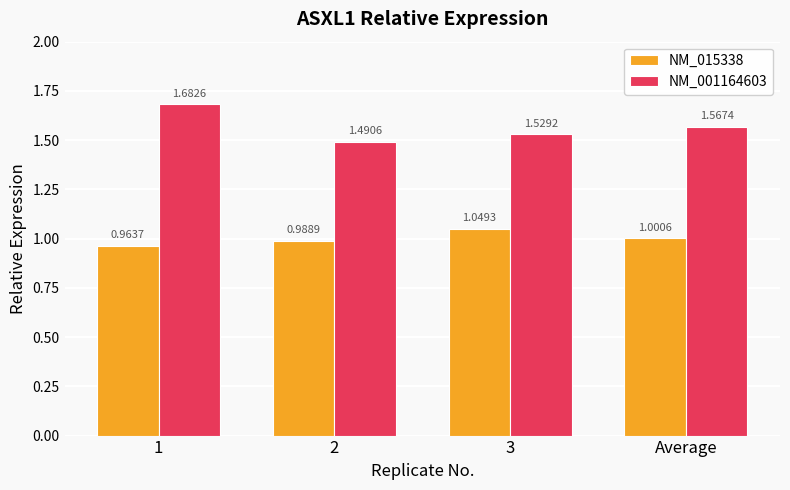

The NM_015338 series shows 1.0 at 1. True or false?

True